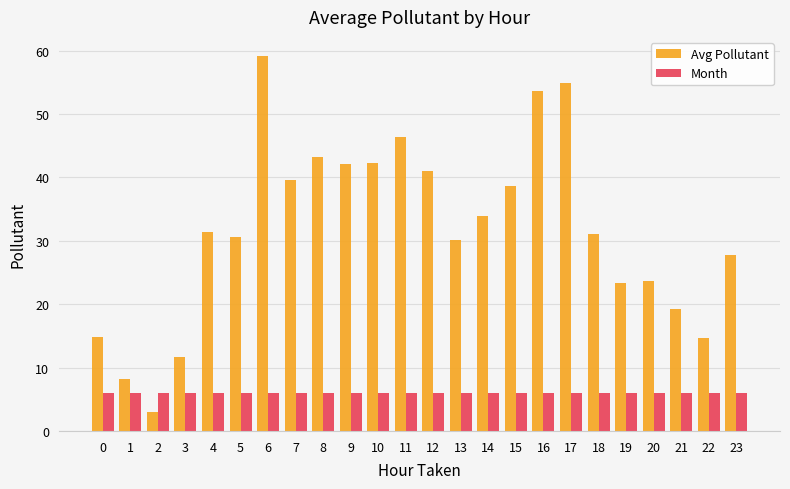

What are all the series names shown in the legend?

Avg Pollutant, Month